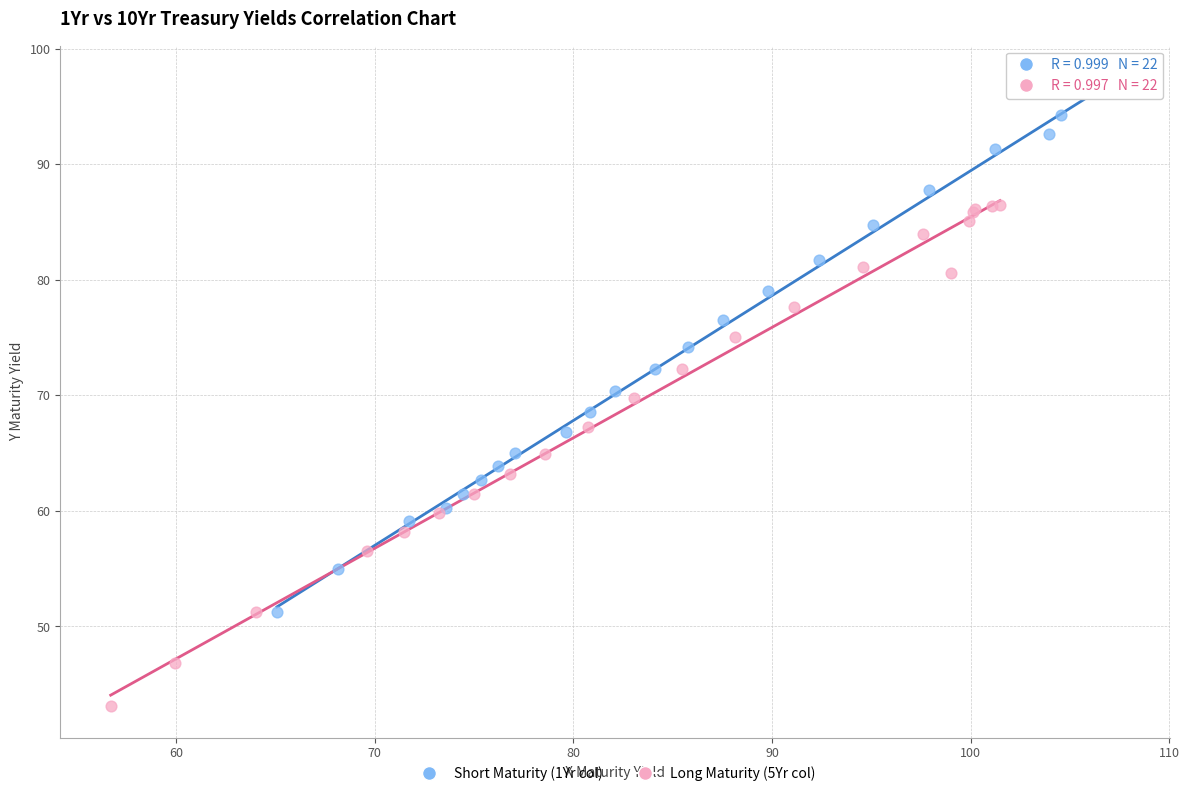

Which series contains the highest Y value?

Short Maturity (1Yr col)